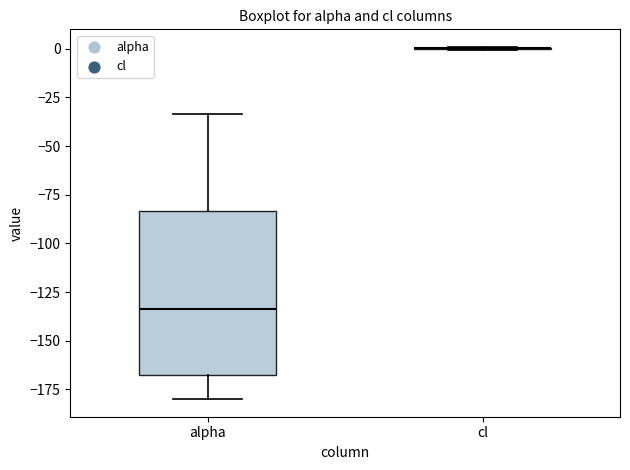

Reading left to right, read every box against the y-axis: the position of its median line, the range the box covers, and the ends of its whiskers. The values are not printed on the chart, so give them approximately, as read against the axis.

alpha: median -135, box -165 to -85, whiskers -180 to -35
cl: box collapsed to a line at 0, whiskers 0 to 0